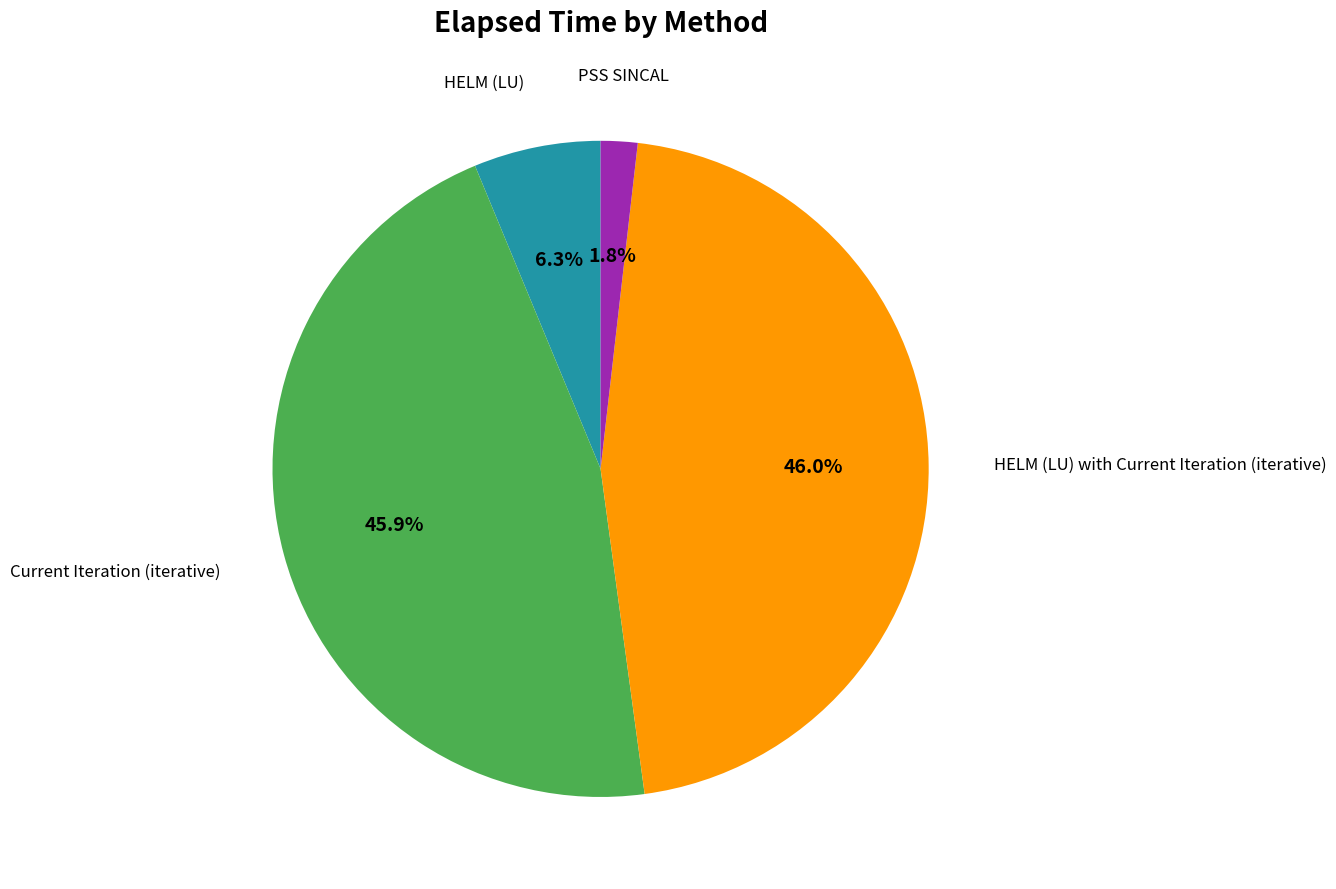

How many slices are in this pie chart?

4